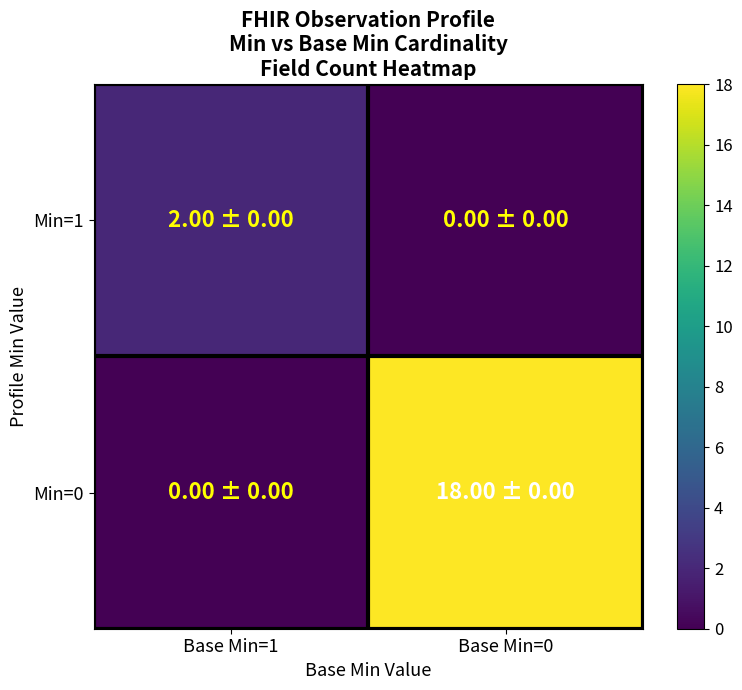

What is the total value across all series at Base Min=1?

2